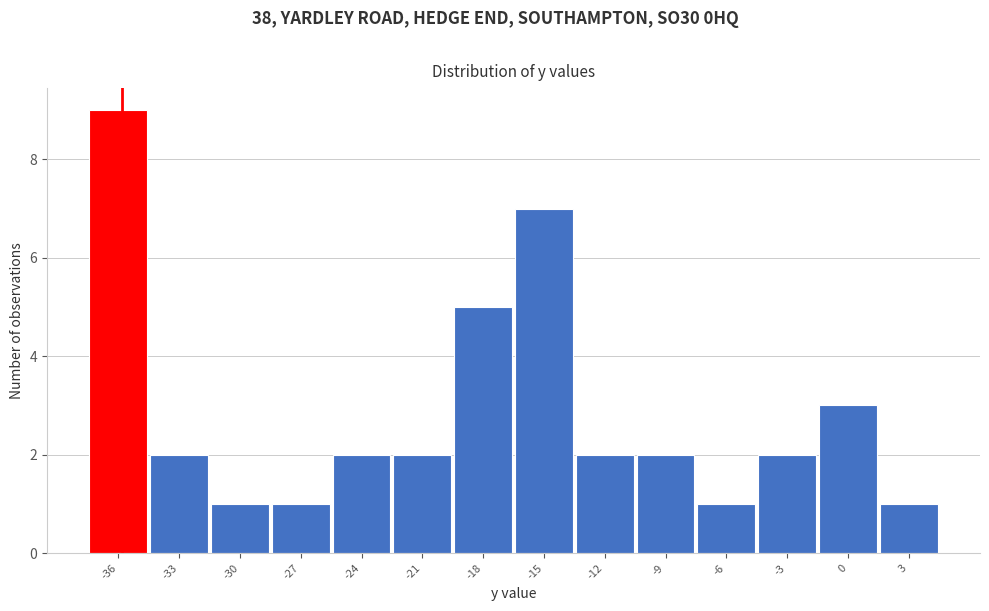

Reading left to right, transcribe all the data shown in this chart.

-36=9	-33=2	-30=1	-27=1	-24=2	-21=2	-18=5	-15=7	-12=2	-9=2	-6=1	-3=2	0=3	3=1